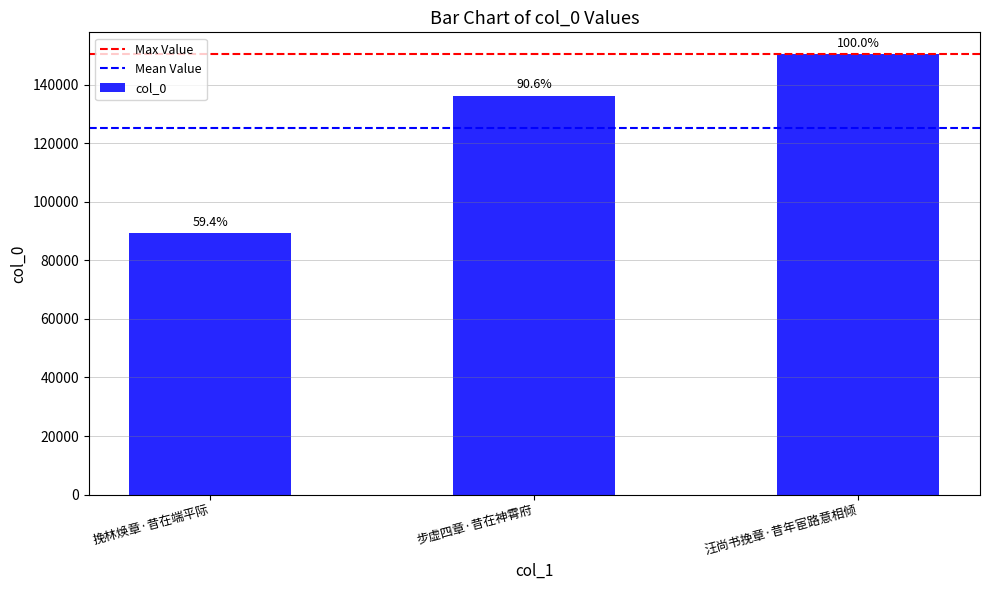

What is the label of the 2nd bar from the left?

步虚四章·昔在神霄府